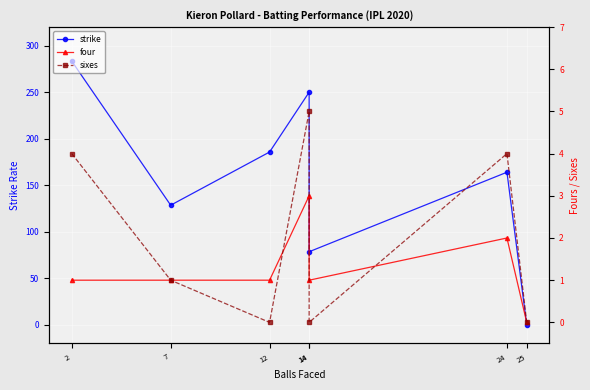

What are all the series names shown in the legend?

strike, four, sixes